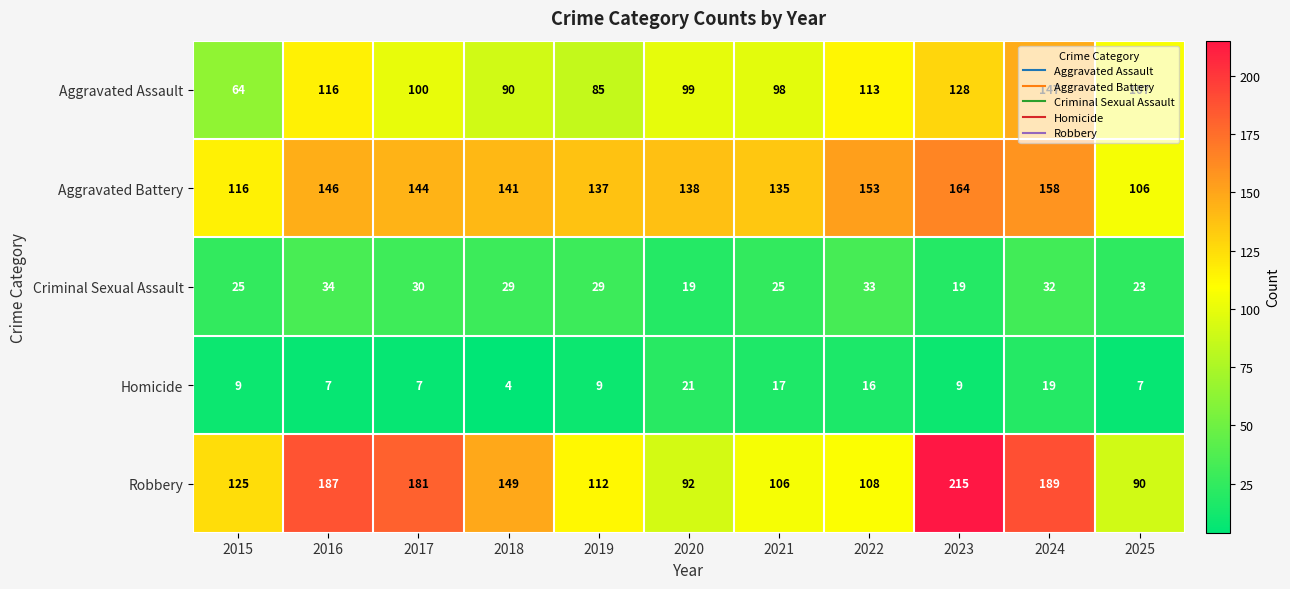

What is the total value across all series at 2022?

423